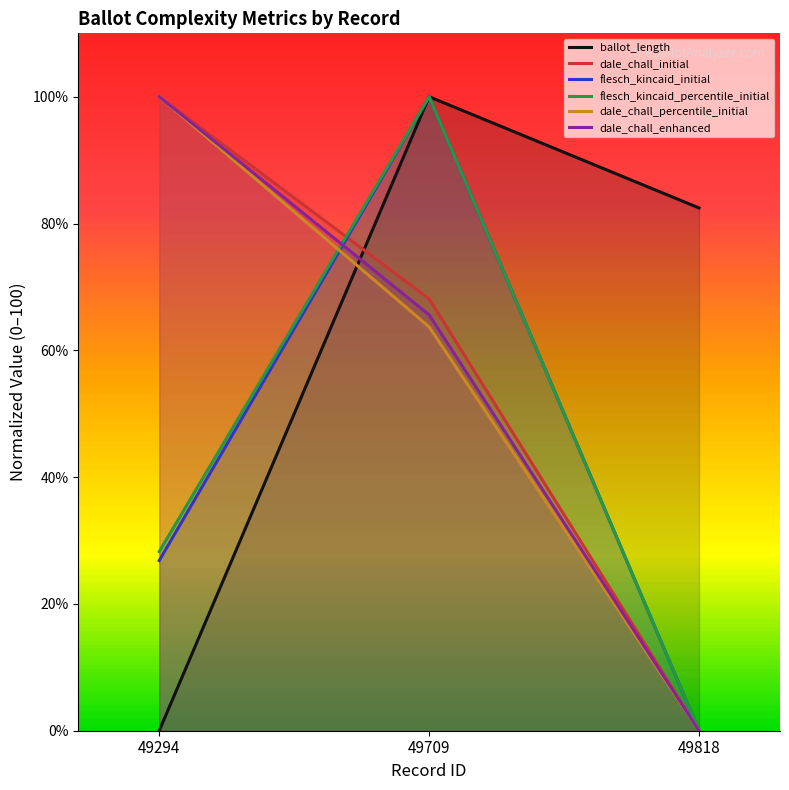

What is the spread (max minus min) of values at 49709?

36.3